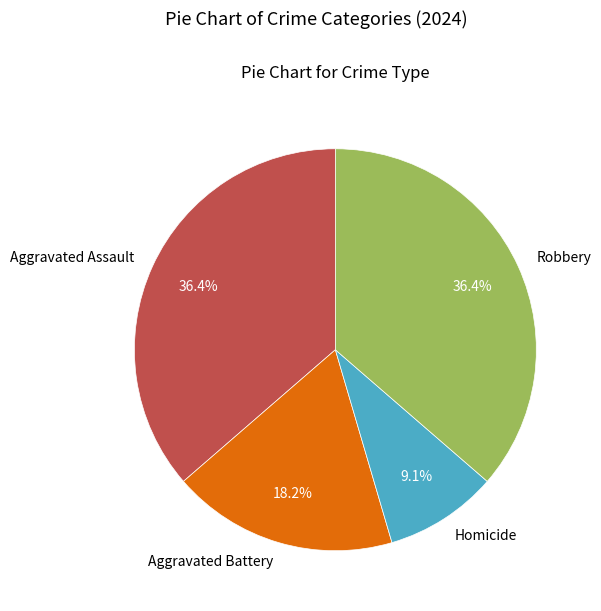

What percentage is the Aggravated Battery slice, to the nearest percent?

18%